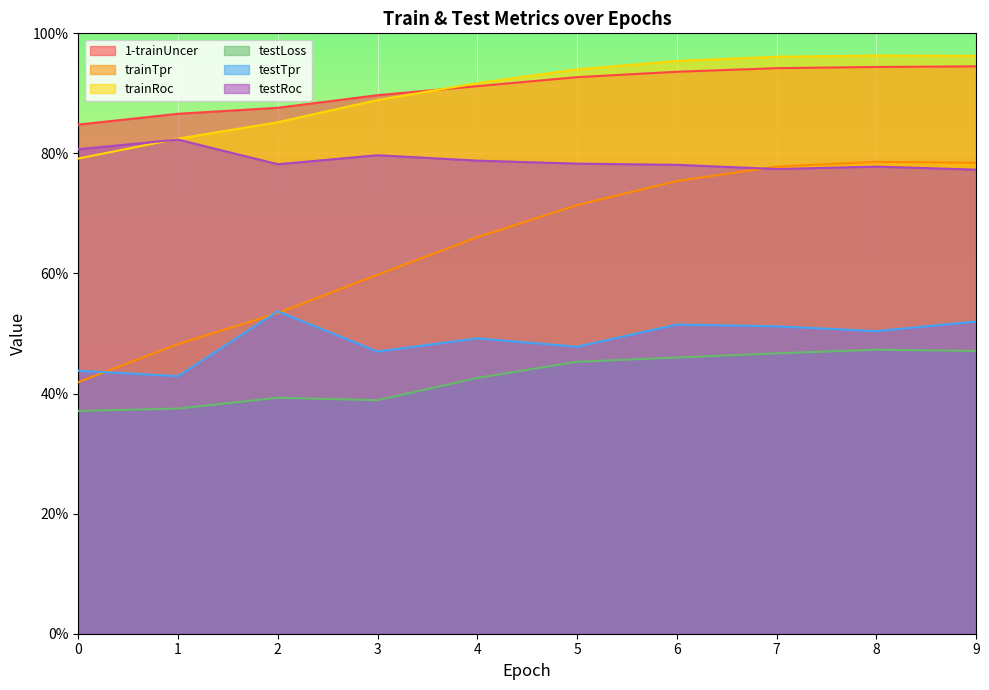

Which series has the largest total across all categories?

1-trainUncer